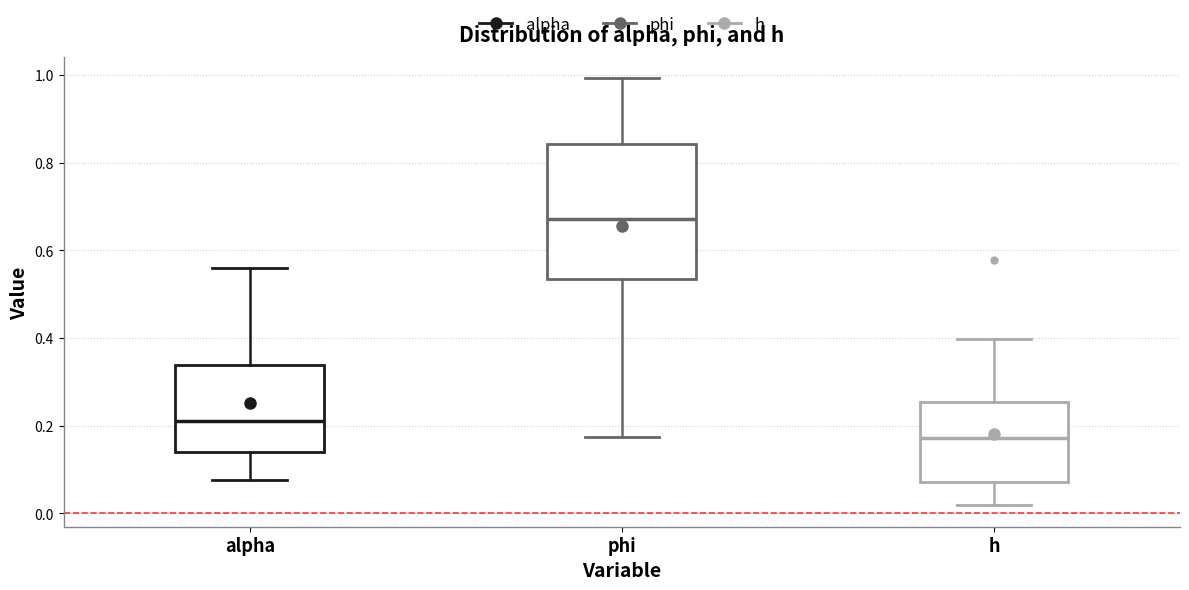

Reading left to right, transcribe this box plot: for each box, give where its median line is, the range the box spans, and where its two whiskers end, as read against the y-axis. The values are not printed on the chart, so give them approximately, as read against the axis.

alpha: median 0.22, box 0.14 to 0.34, whiskers 0.08 to 0.56
phi: median 0.68, box 0.54 to 0.84, whiskers 0.18 to 1.00
h: median 0.18, box 0.08 to 0.26, whiskers 0.02 to 0.40